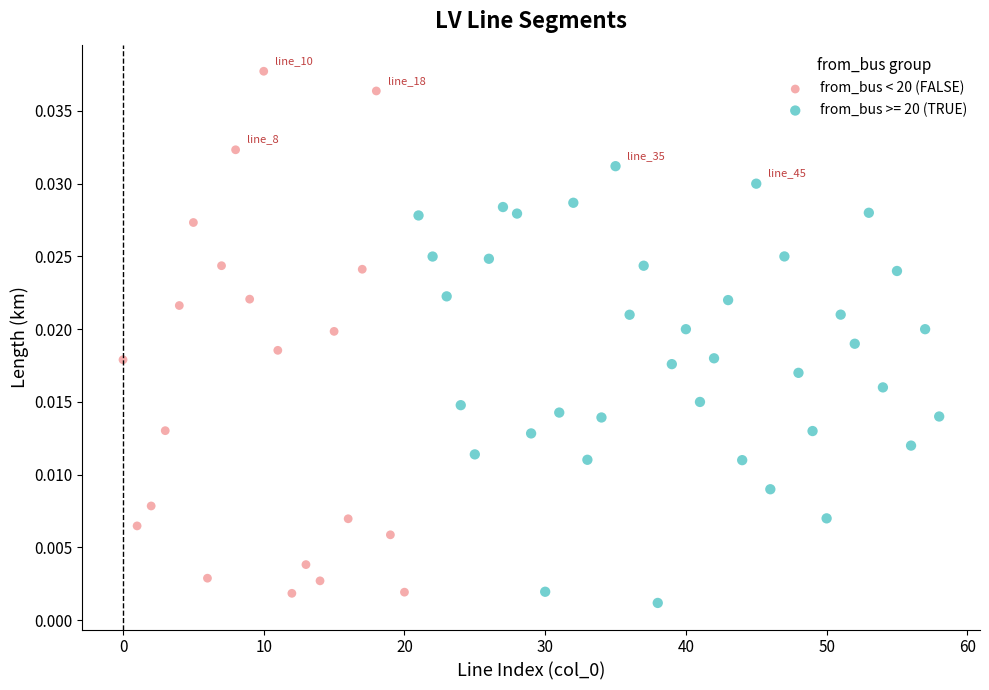

Which series has the widest spread of Y values?

from_bus < 20 (FALSE)